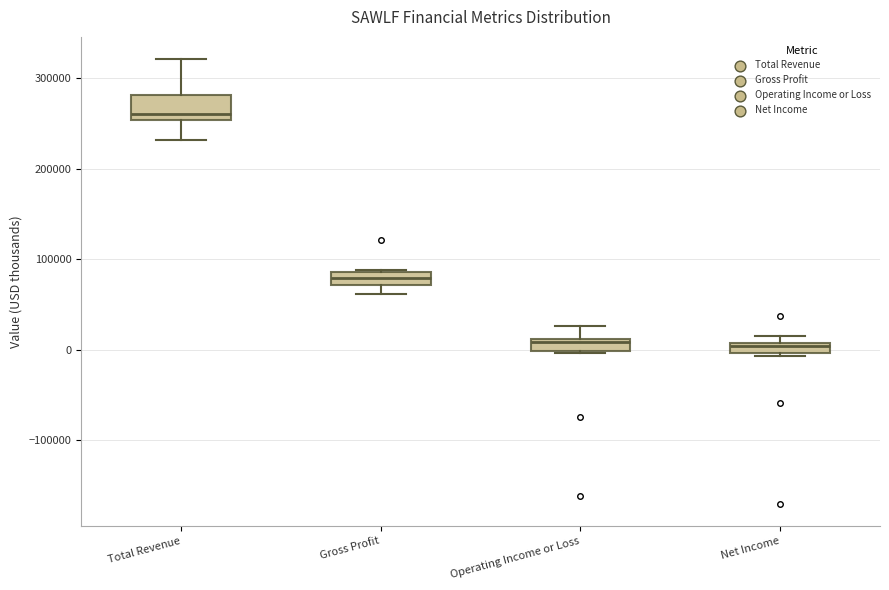

Which box is the tallest, from its lower edge to its upper edge?

Total Revenue